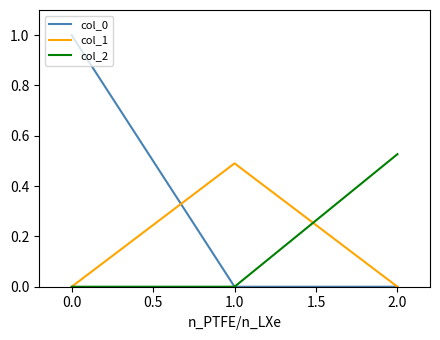

Is it true that col_2 equals 0.4 at 0.0?

False